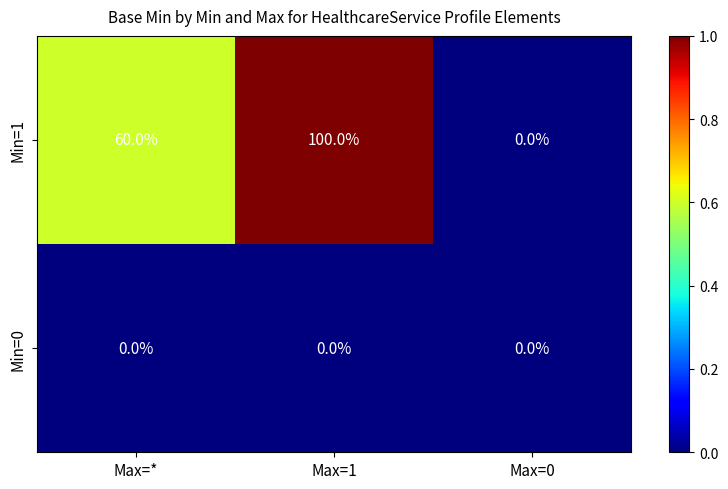

Which series has the largest range (max minus min)?

Min=1